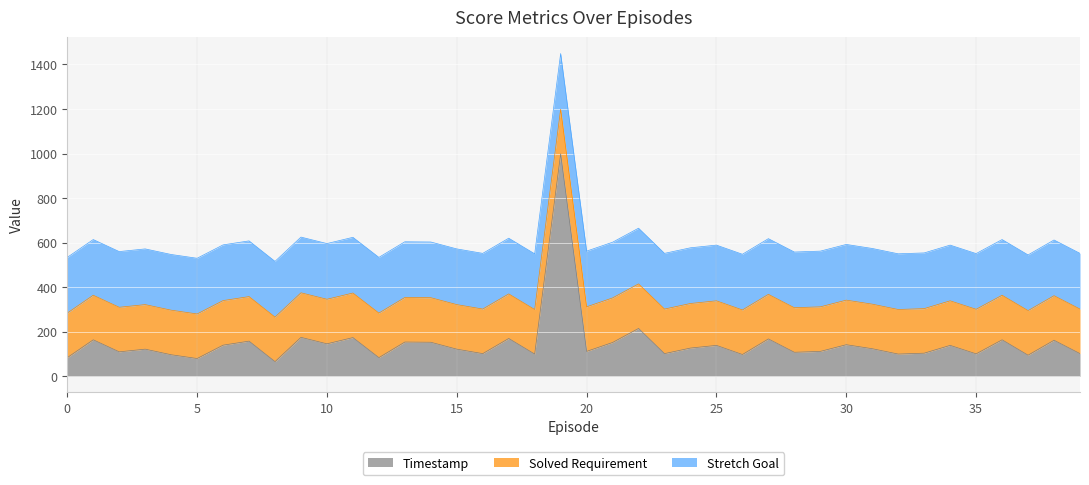

At 39, list the series in order from largest to smallest.

Stretch Goal, Solved Requirement, Timestamp